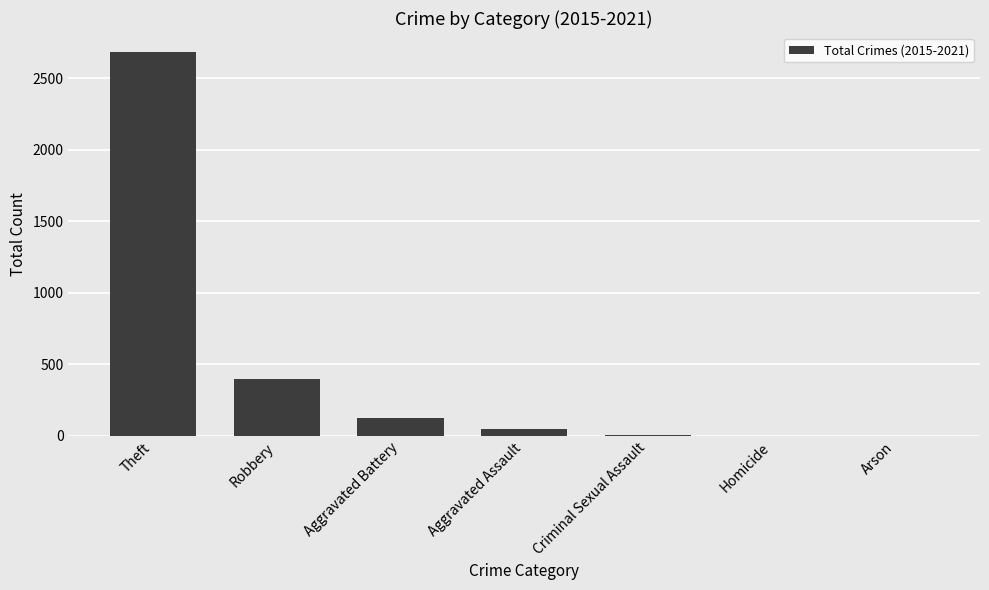

Approximately how many times larger is the value at Theft compared to Robbery?

6.8